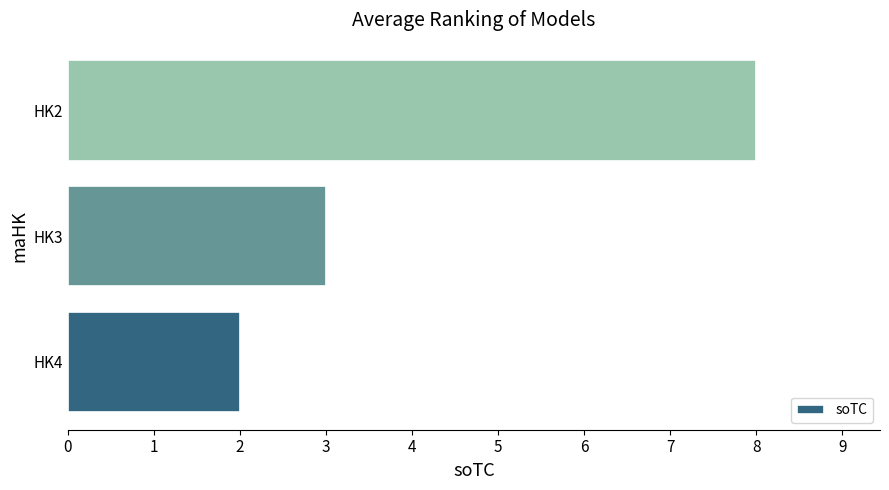

What is the greatest value displayed?

8